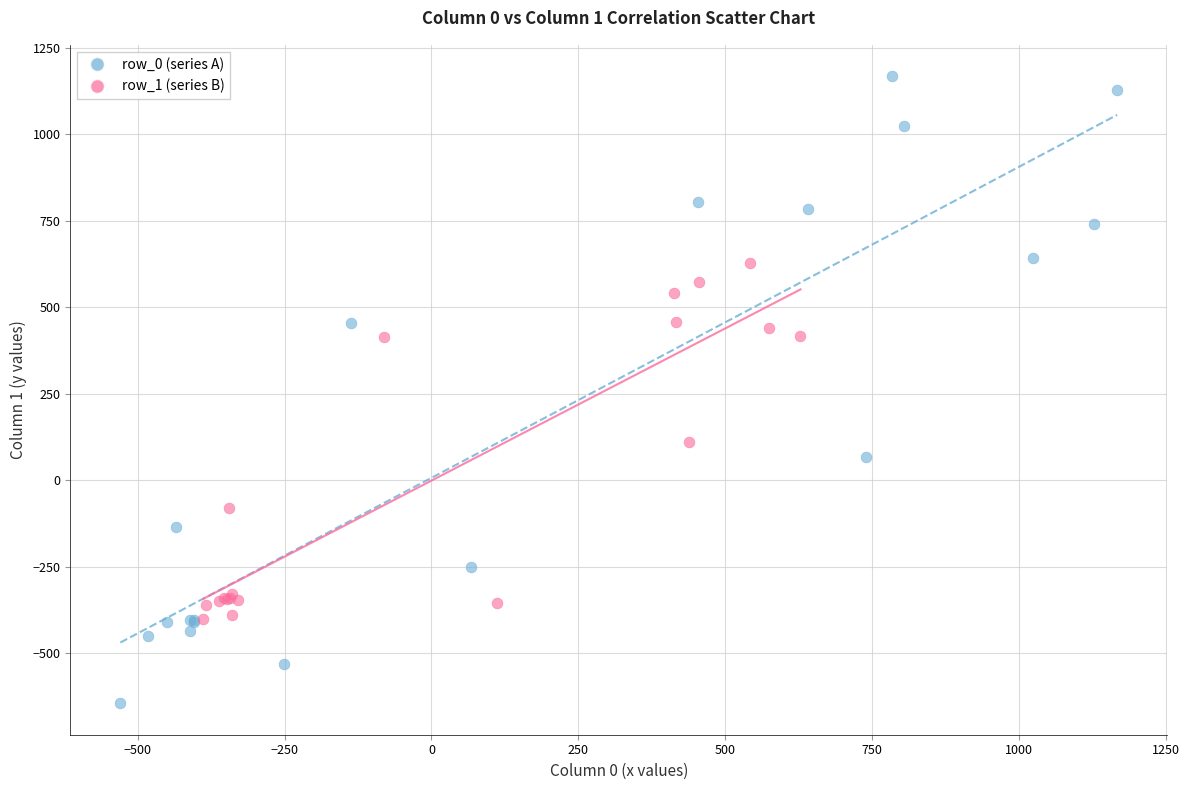

What are all the series names shown in the legend?

row_0 (series A), row_1 (series B)